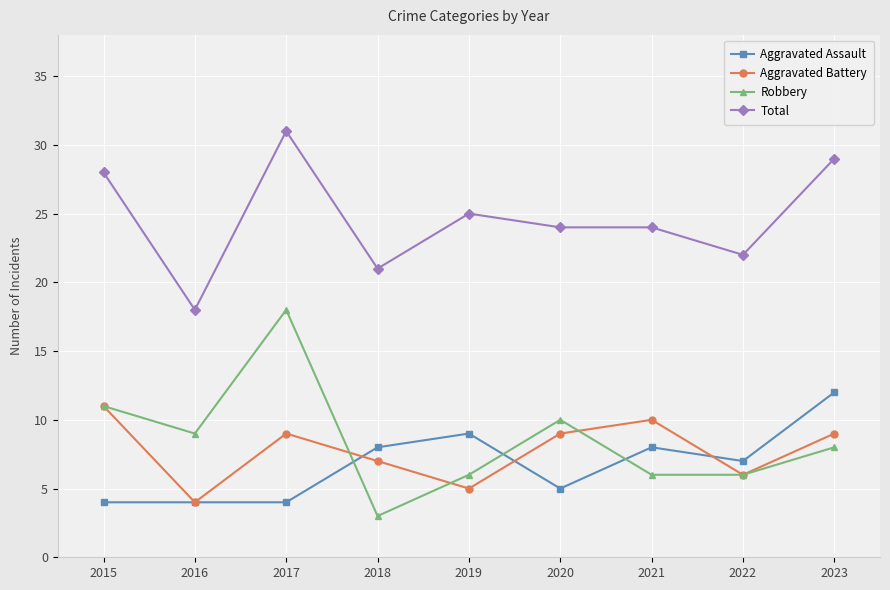

What is the minimum value shown in the chart?

3